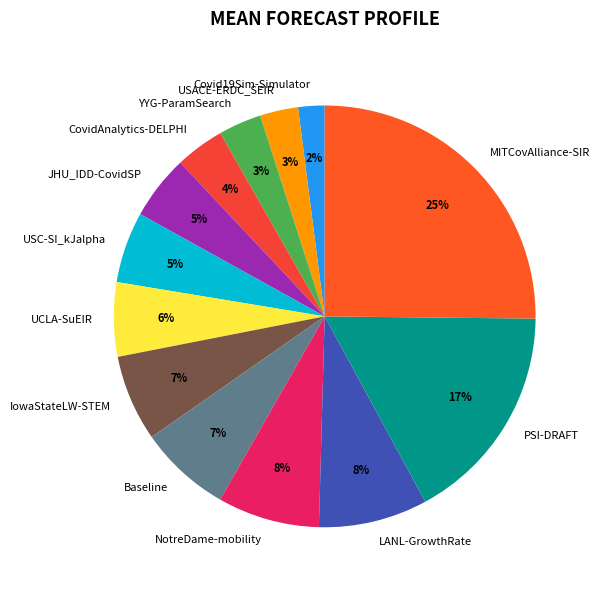

Which category has the smallest portion of the pie?

Covid19Sim-Simulator